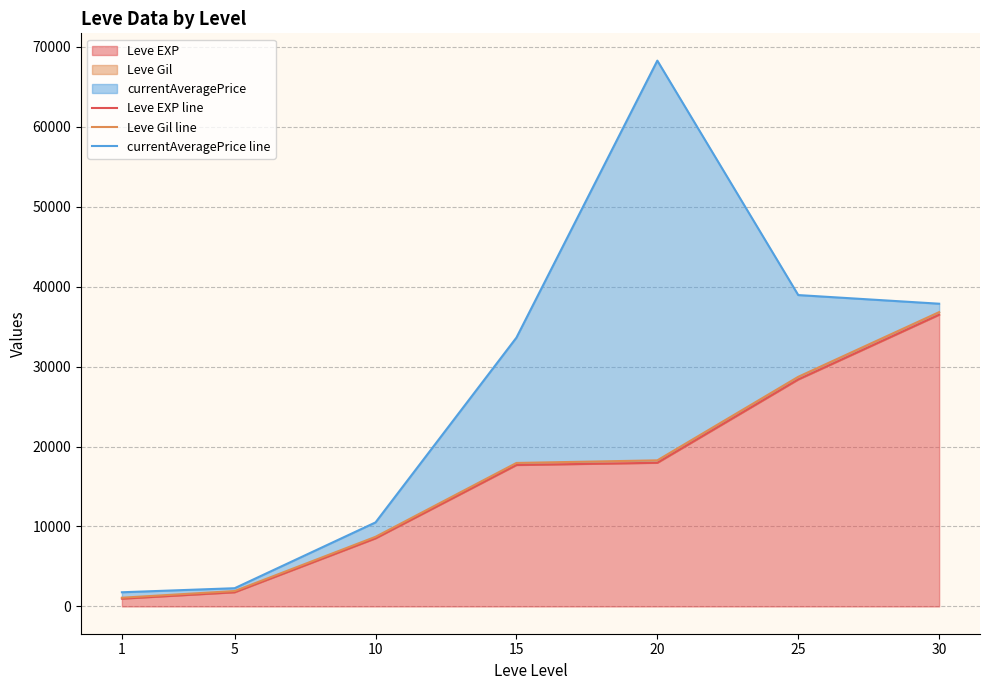

Which series has the largest total across all categories?

currentAveragePrice line